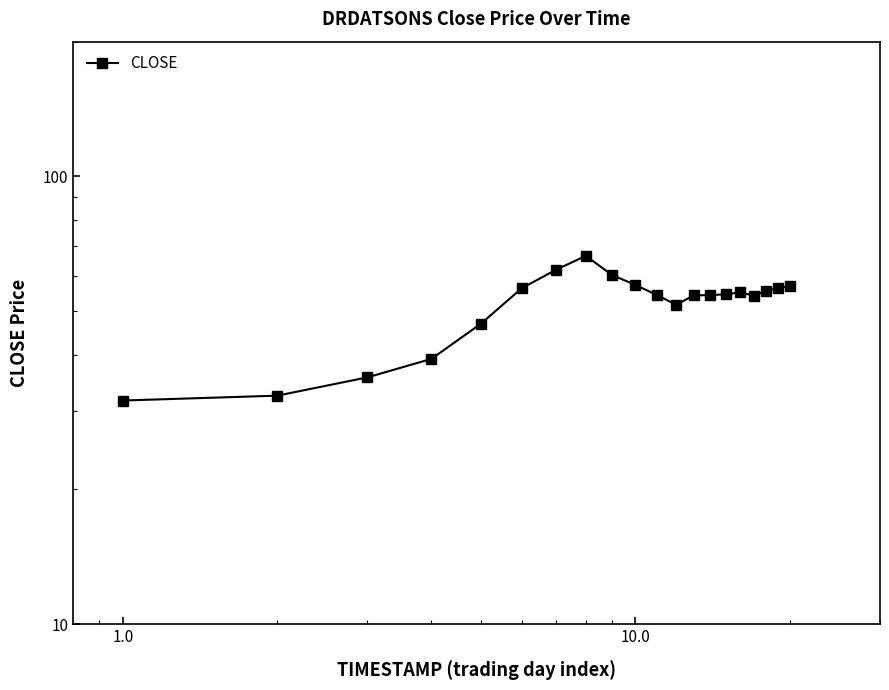

What is the greatest value displayed?

66.5